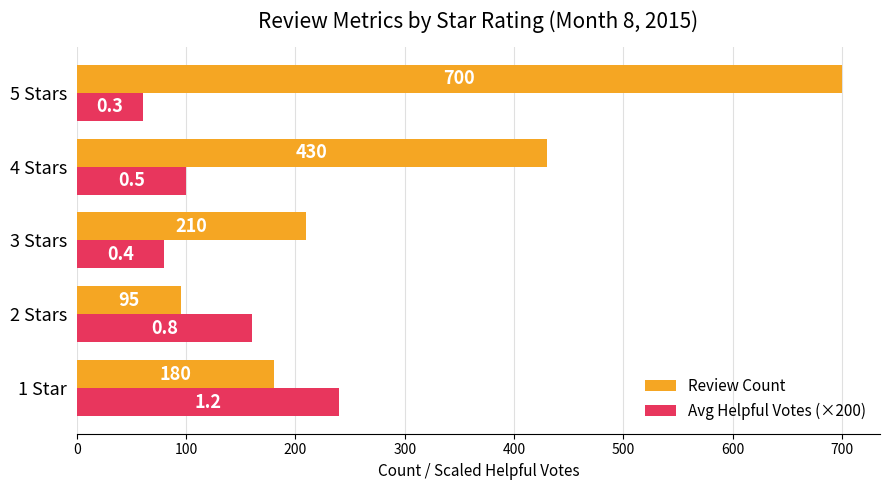

What is the minimum value for Review Count?

95